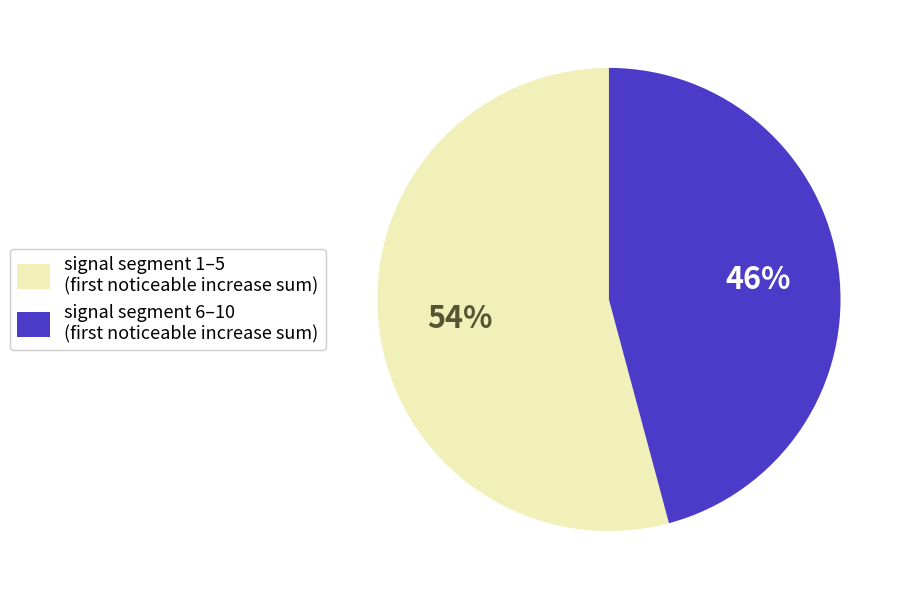

To the nearest percent, what is the average slice percentage?

50%